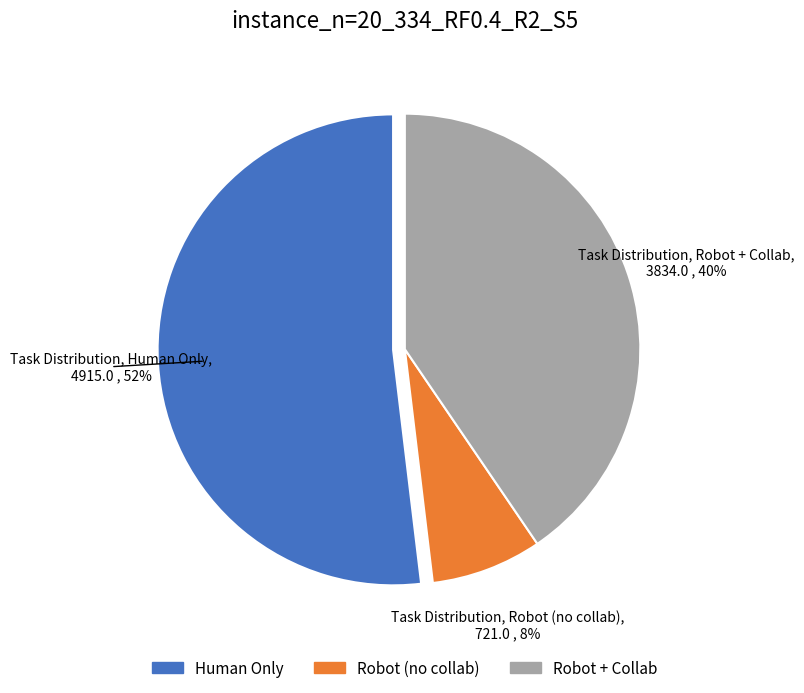

Is the sum of Robot + Collab and Robot (no collab) greater than half?

No